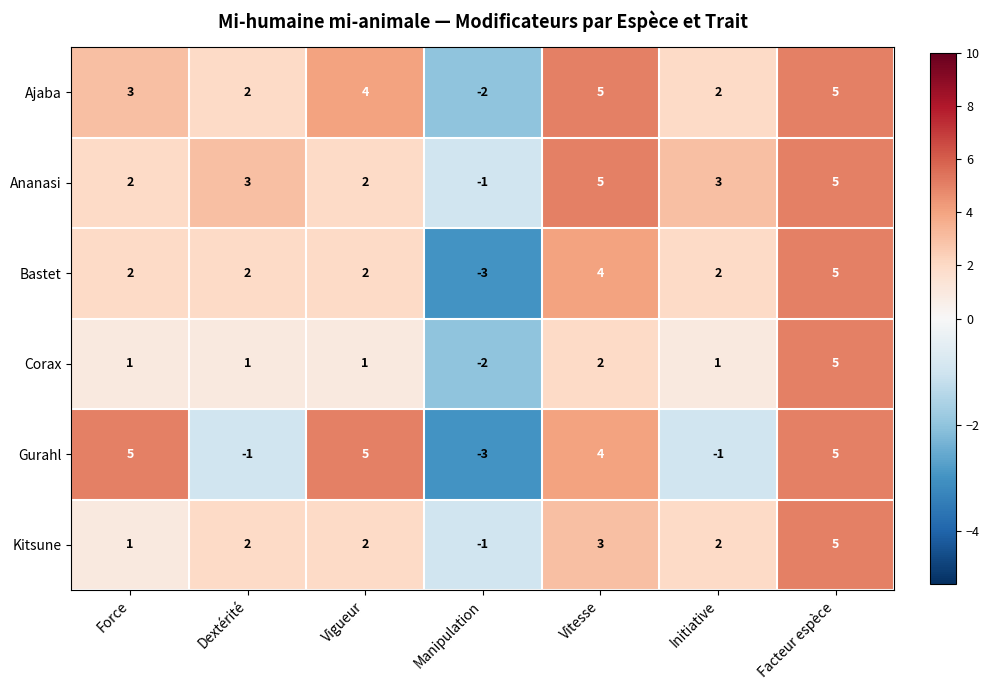

How many series are shown in this chart?

6